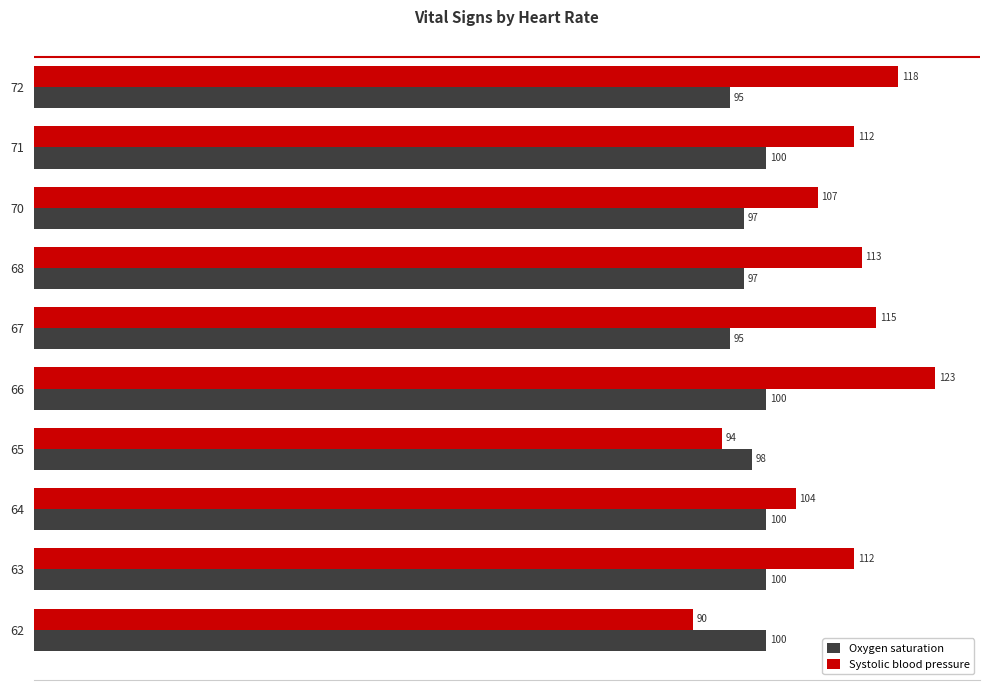

Rank the series by their maximum value, from highest to lowest.

Systolic blood pressure, Oxygen saturation